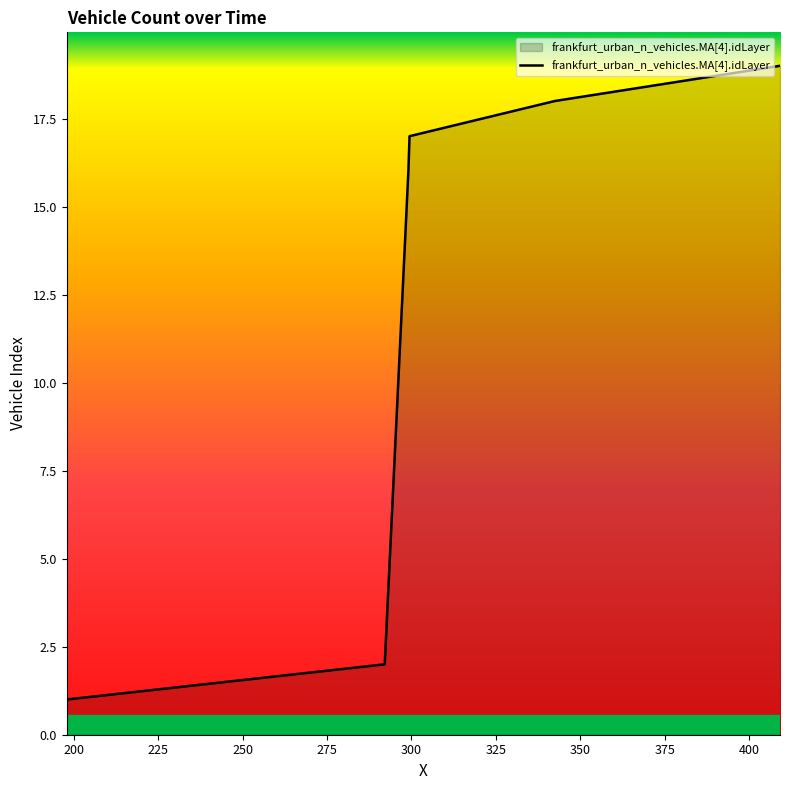

What is the sum of all values?

190